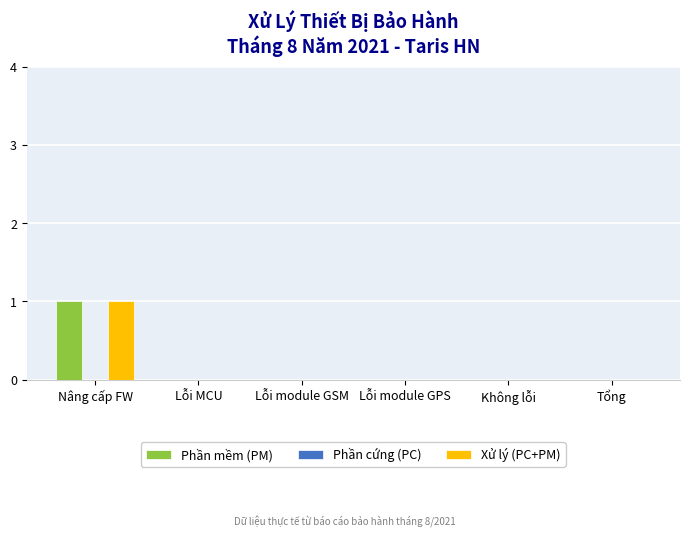

At which label does Xử lý (PC+PM) reach its peak?

Nâng cấp FW